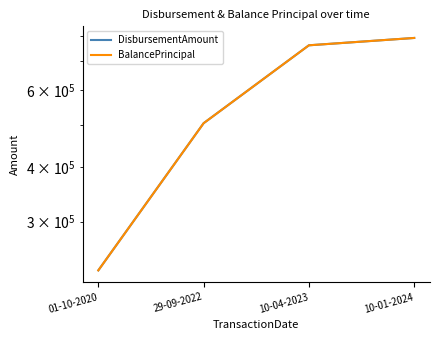

True or false: DisbursementAmount has a value of 59684 at 01-10-2020.

False